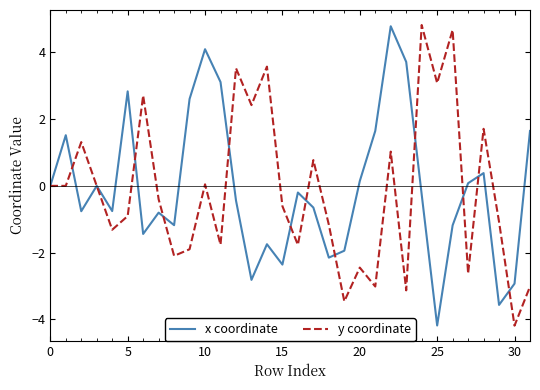

What is the maximum value for y coordinate?

4.8